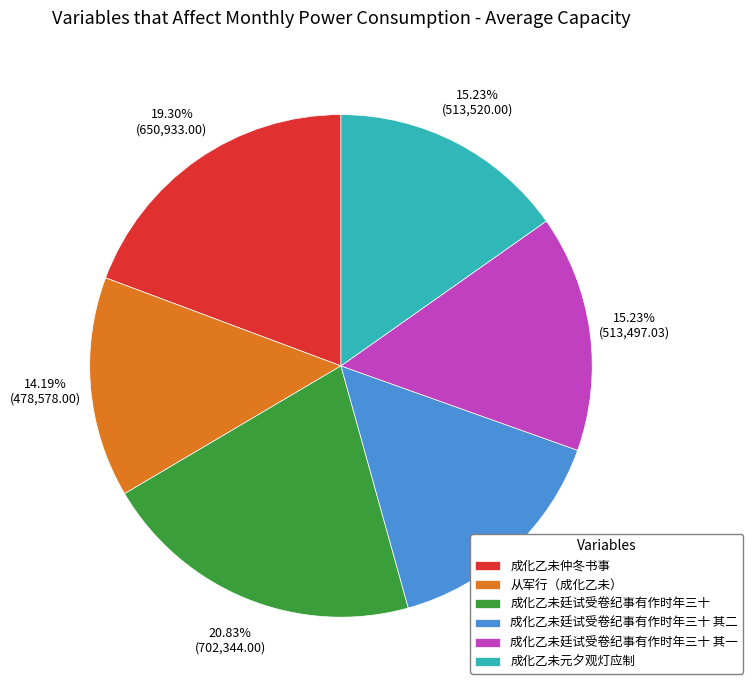

How many slices are in this pie chart?

6